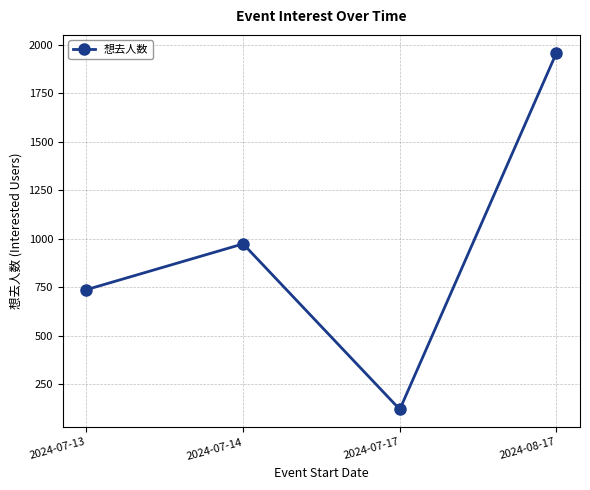

List the labels in order of value, smallest first.

2024-07-17, 2024-07-13, 2024-07-14, 2024-08-17